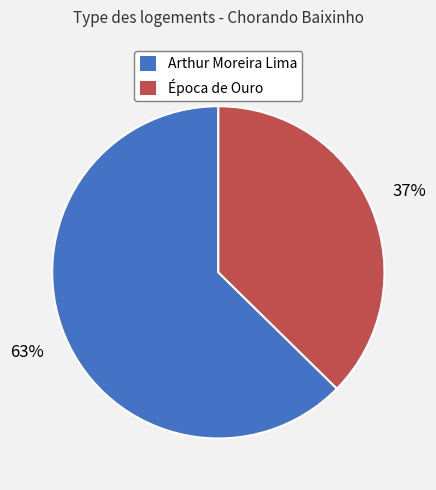

Is it true that Época de Ouro is 37% of the pie?

True